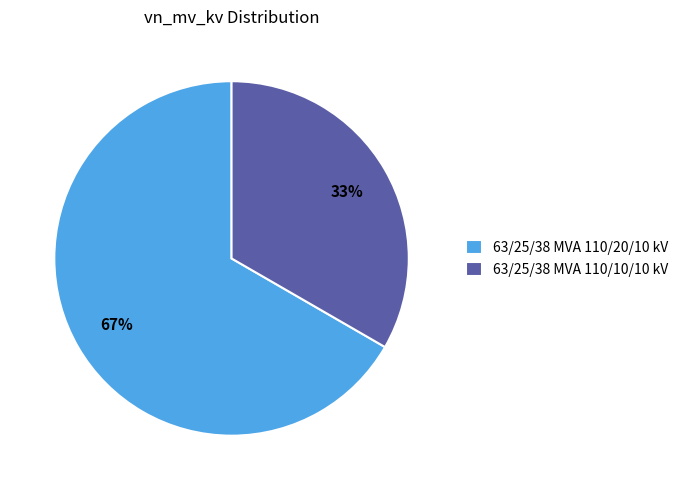

Does 63/25/38 MVA 110/20/10 kV account for over 50% of the chart?

Yes